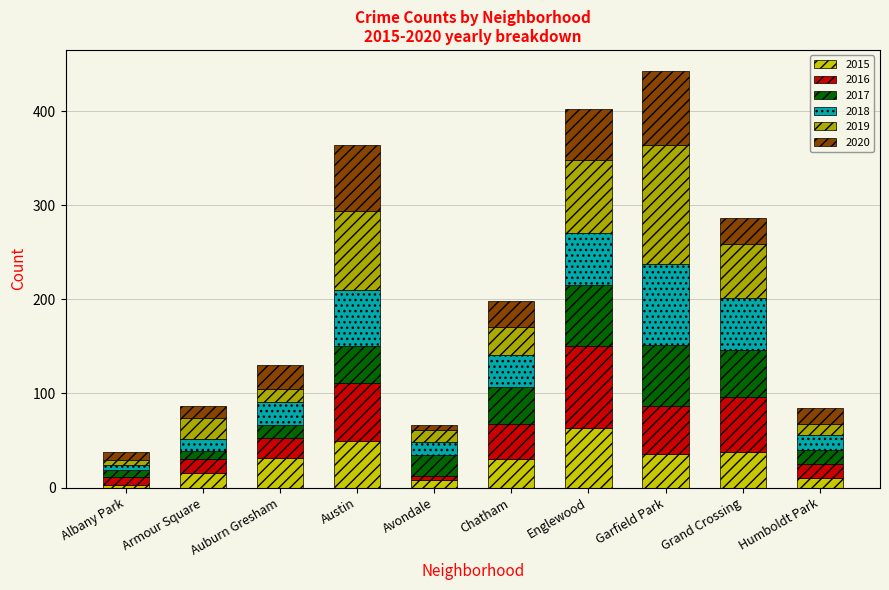

What is the total value across all series at Grand Crossing?

287